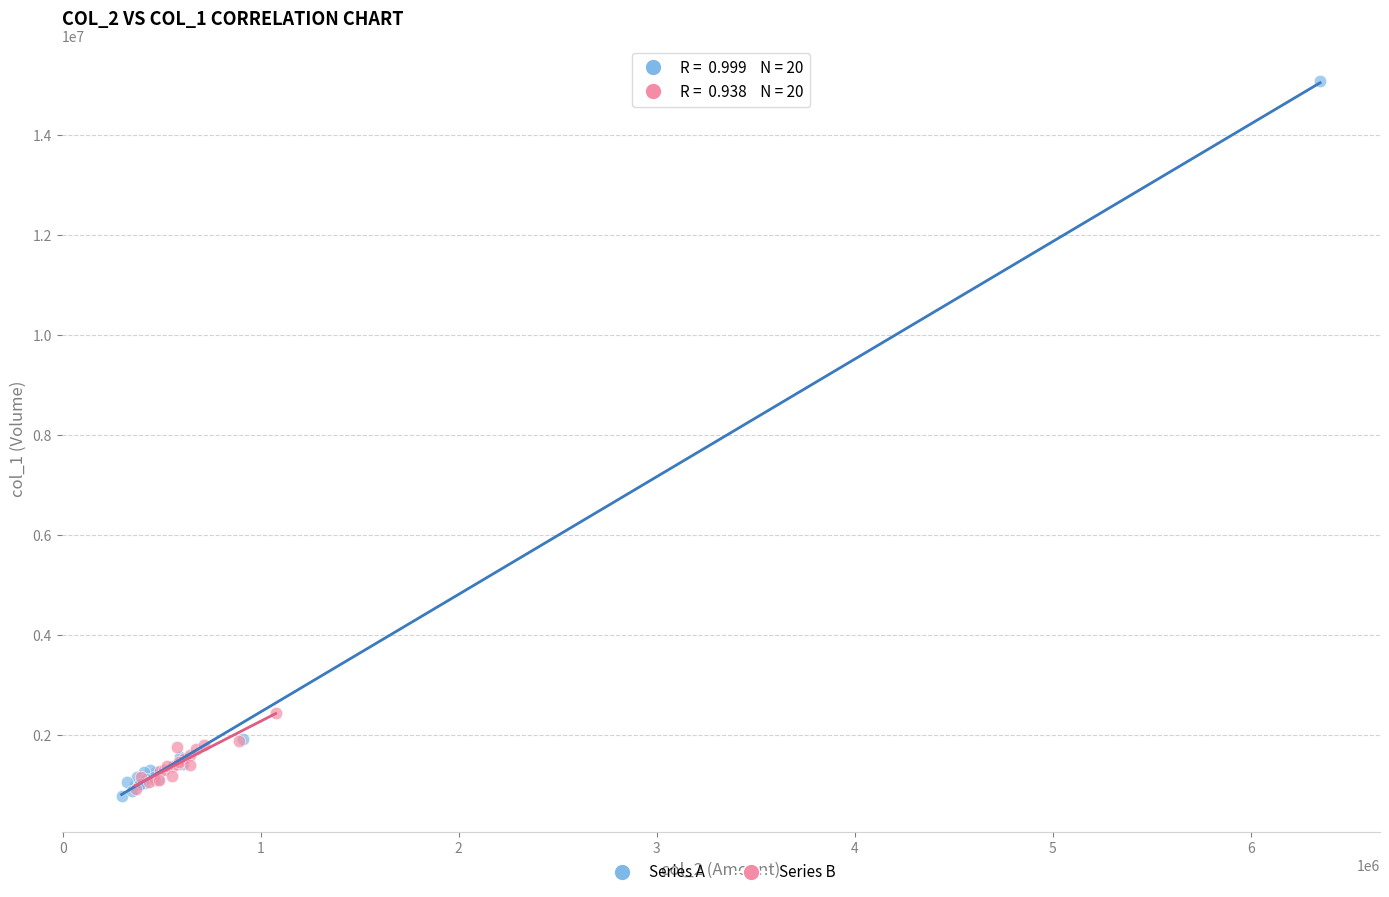

Which series has the largest Y range (max minus min)?

Series A